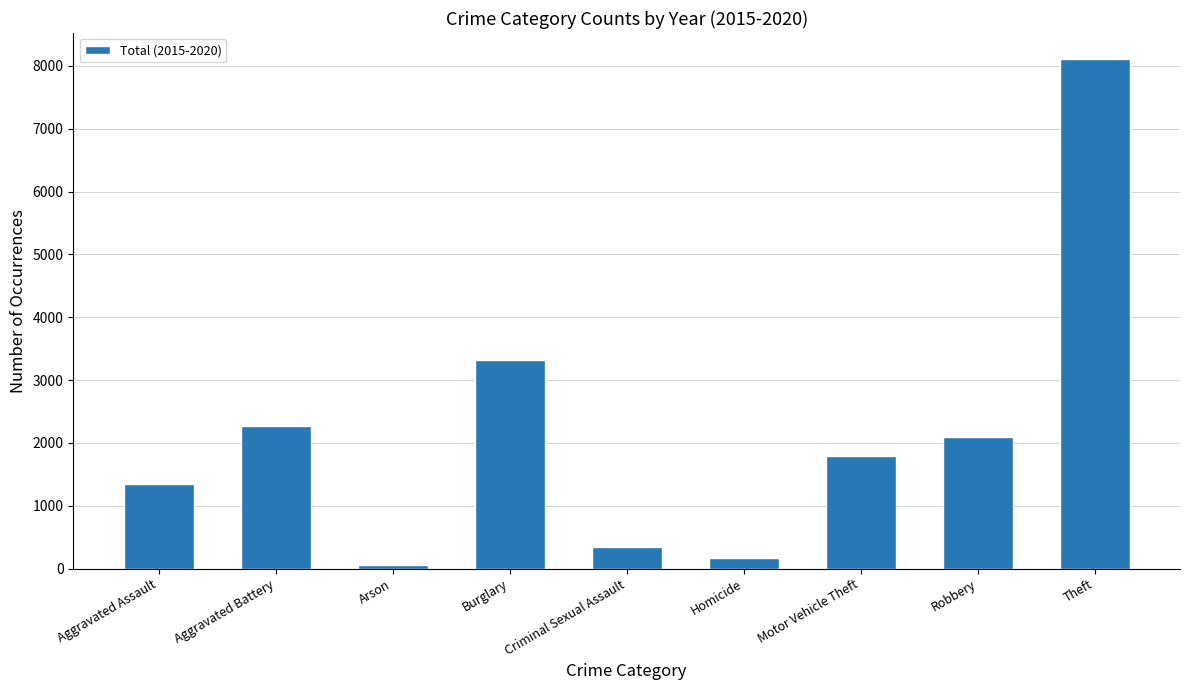

What is the difference between the values at Robbery and Criminal Sexual Assault?

1760